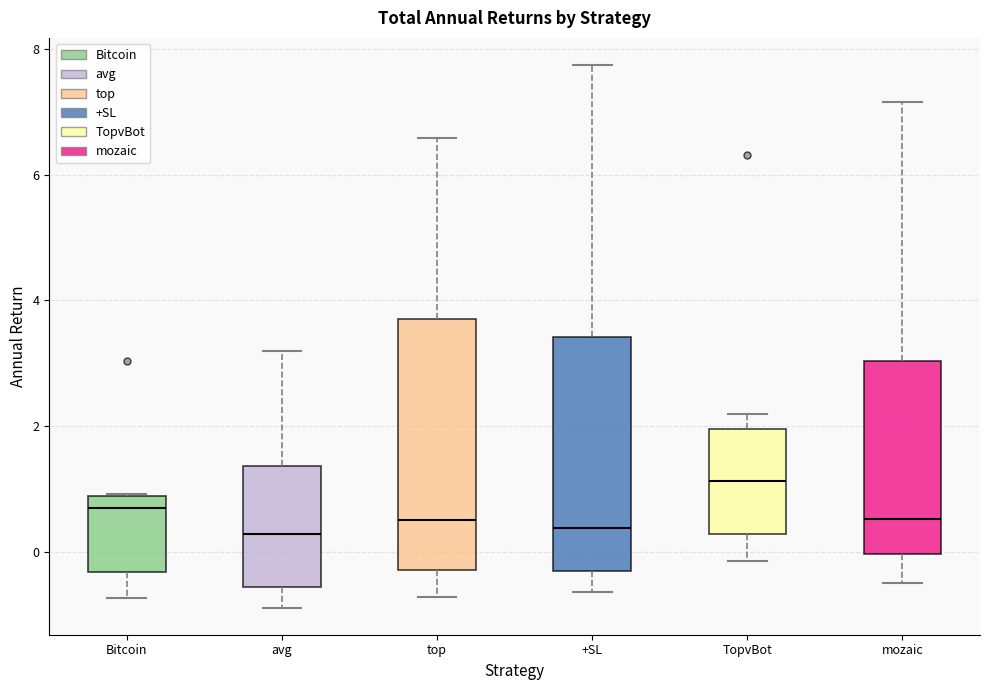

Reading left to right, read every box against the y-axis: the position of its median line, the range the box covers, and the ends of its whiskers. The values are not printed on the chart, so give them approximately, as read against the axis.

Bitcoin: median 0.6, box -0.4 to 0.8, whiskers -0.8 to 1.0
avg: median 0.2, box -0.6 to 1.4, whiskers -0.8 to 3.2
top: median 0.6, box -0.2 to 3.8, whiskers -0.8 to 6.6
+SL: median 0.4, box -0.4 to 3.4, whiskers -0.6 to 7.8
TopvBot: median 1.2, box 0.2 to 2.0, whiskers -0.2 to 2.2
mozaic: median 0.6, box 0.0 to 3.0, whiskers -0.4 to 7.2